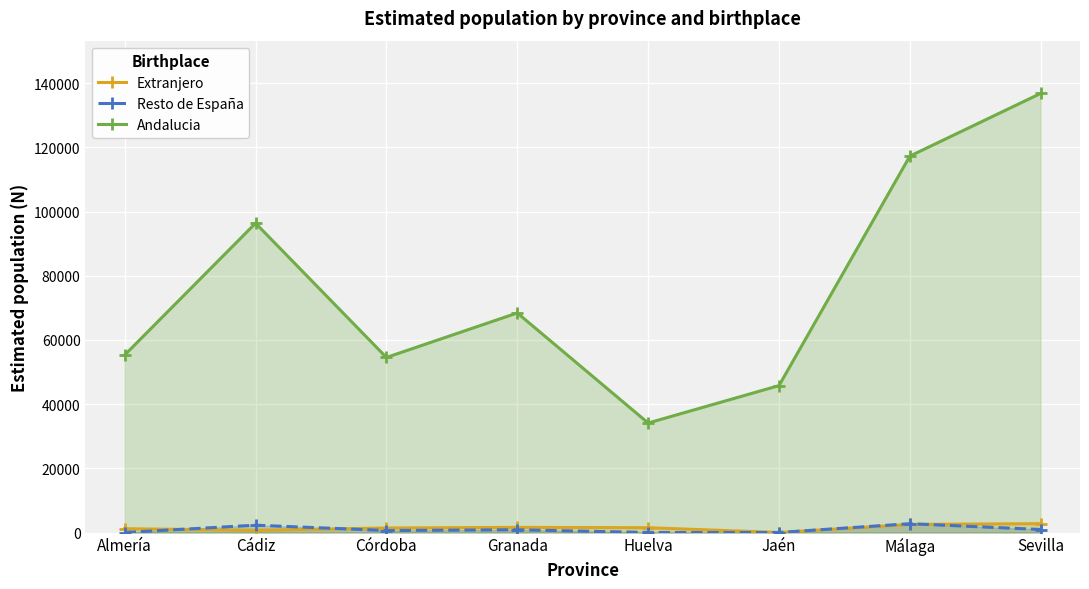

Count the number of data series in this chart.

3